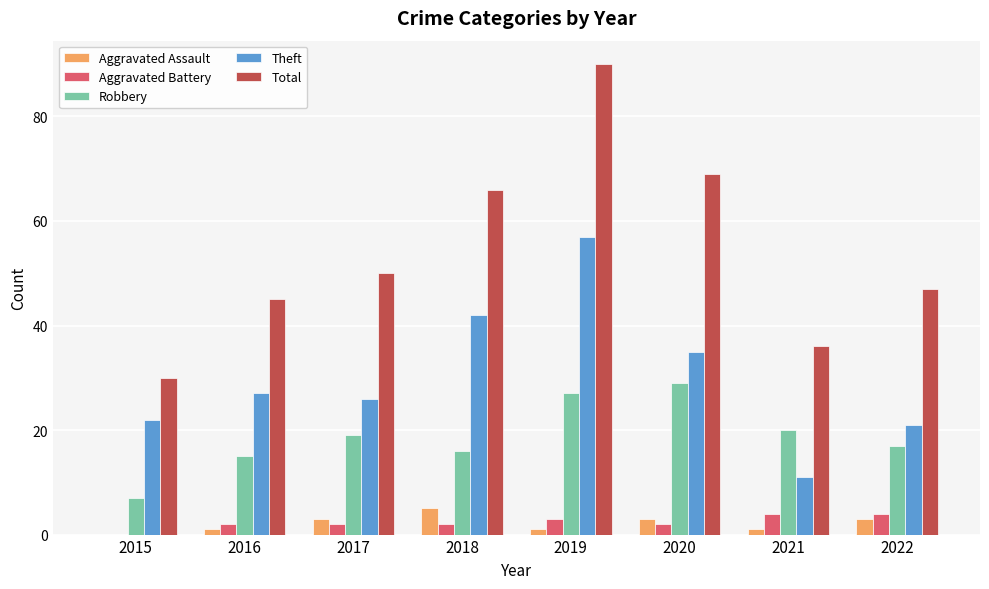

The value of Aggravated Assault at 2016 is 1. True or false?

True